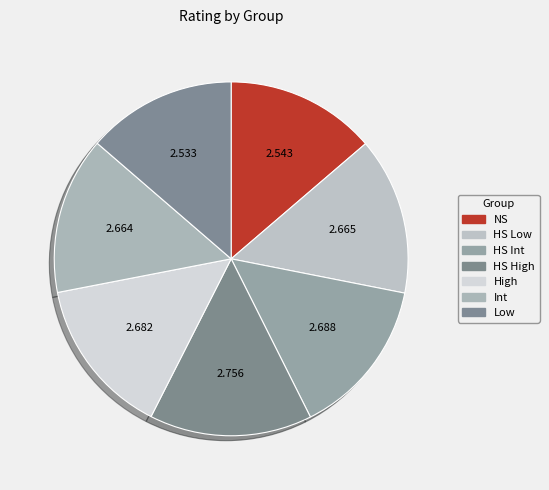

True or false: HS High accounts for 3% of the total.

False